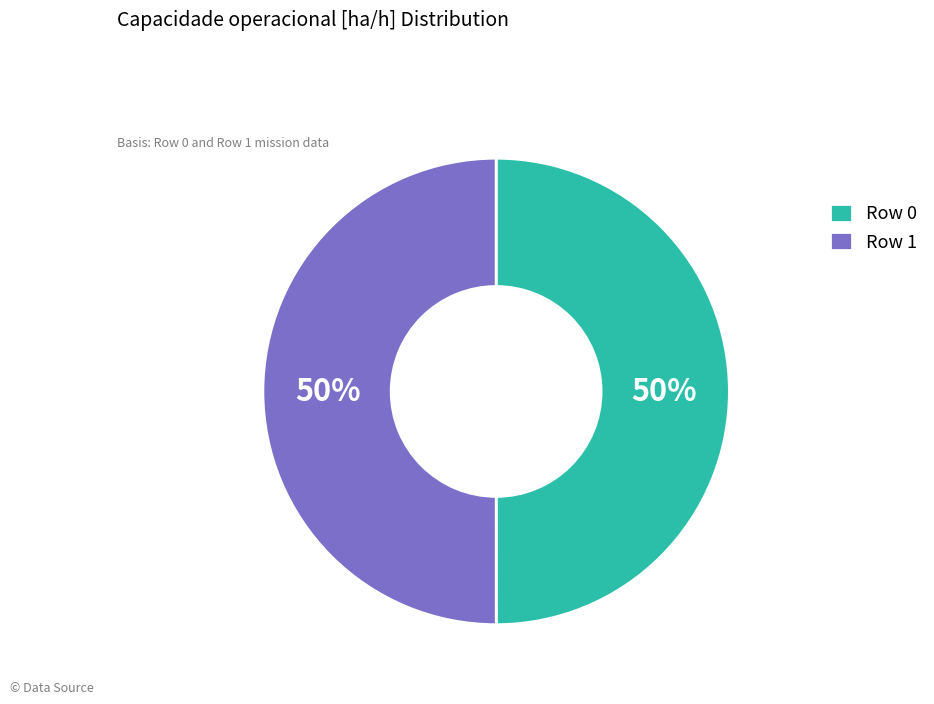

To the nearest percent, what portion does Row 1 represent?

50%